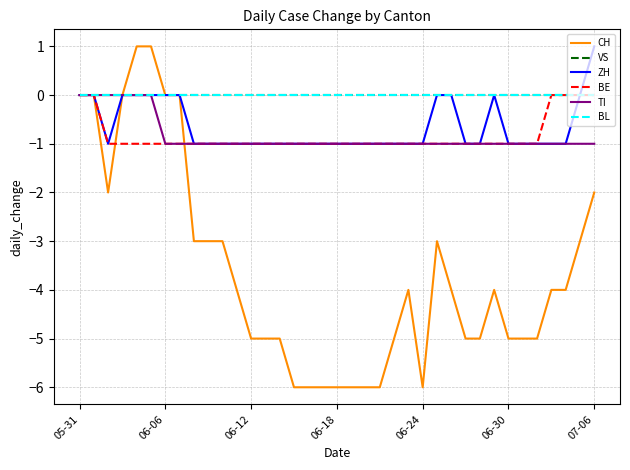

Does the chart display data point markers on the line(s)?

No